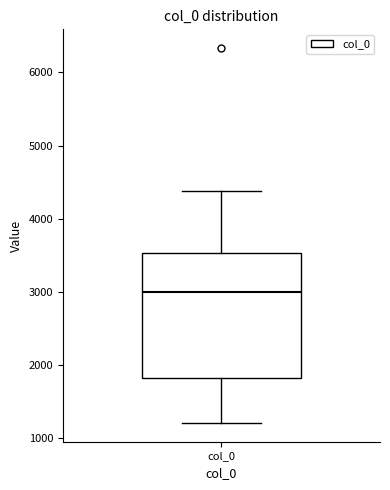

Where does the upper whisker of the box for col_0 end on the y-axis? The values are not printed on the chart, so give them approximately, as read against the axis.

4400